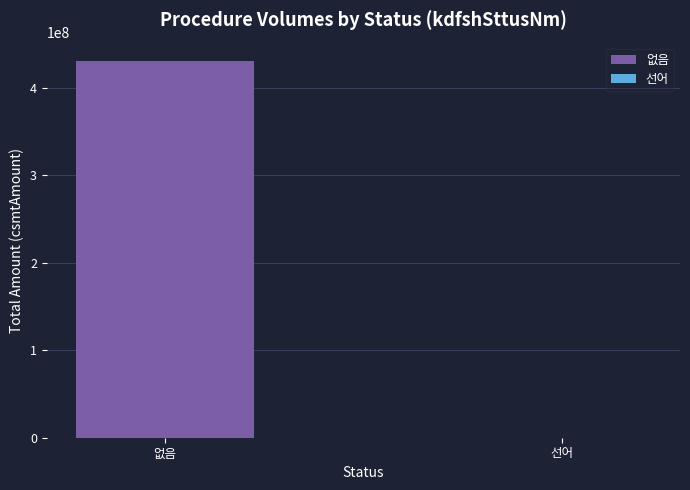

Read the value at 없음.

430261500